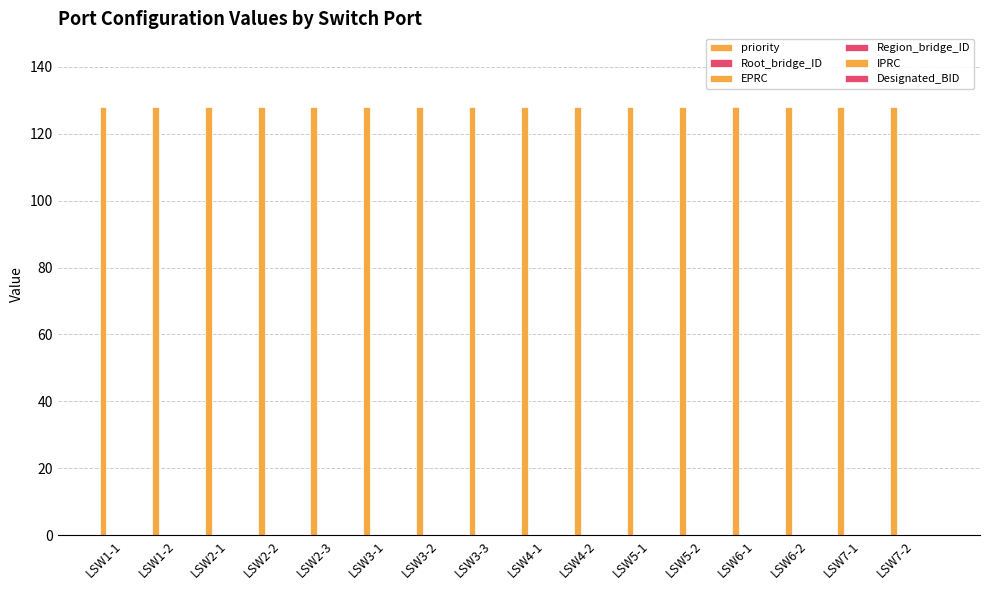

Which series has the largest range (max minus min)?

priority